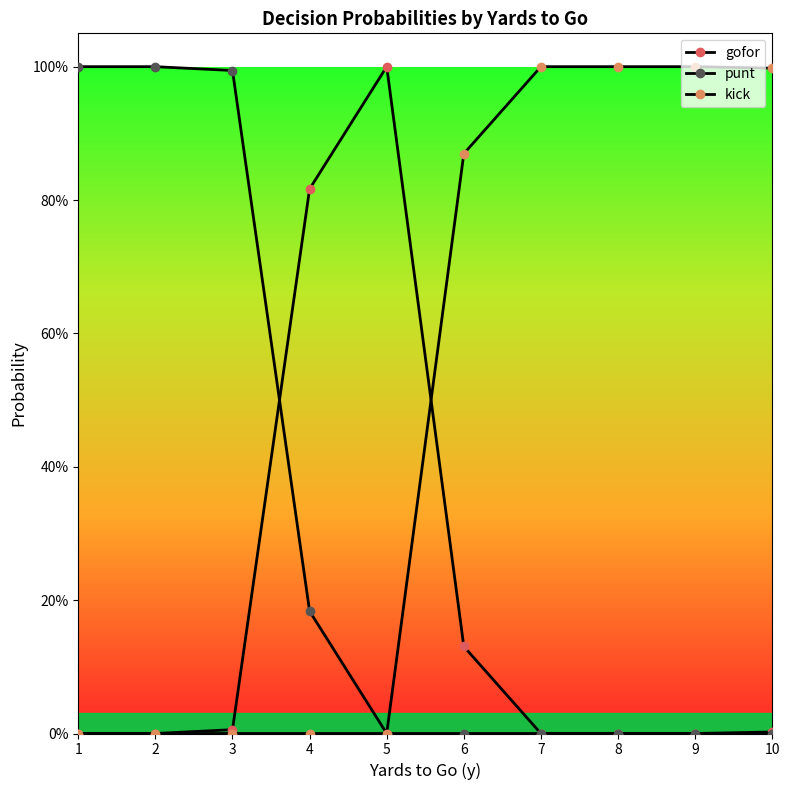

Does the chart have visible grid lines?

No